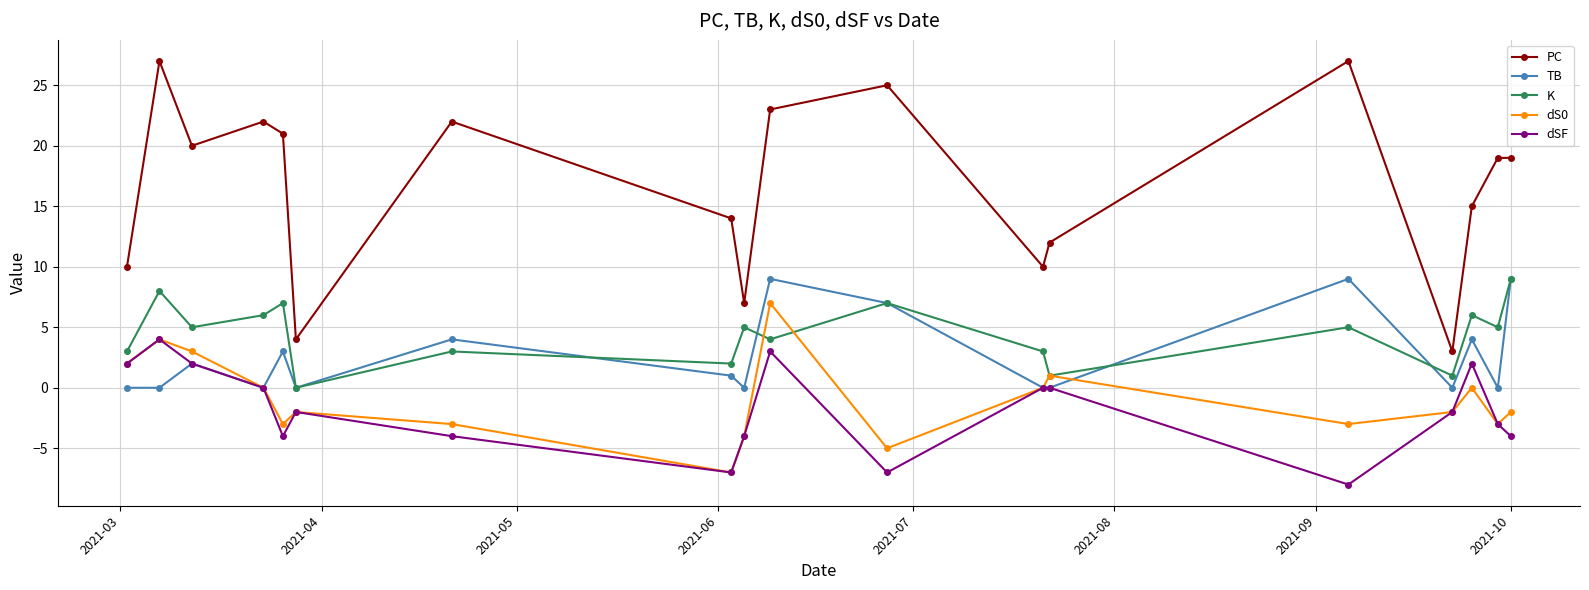

How many interior local peaks does the K series have?

7